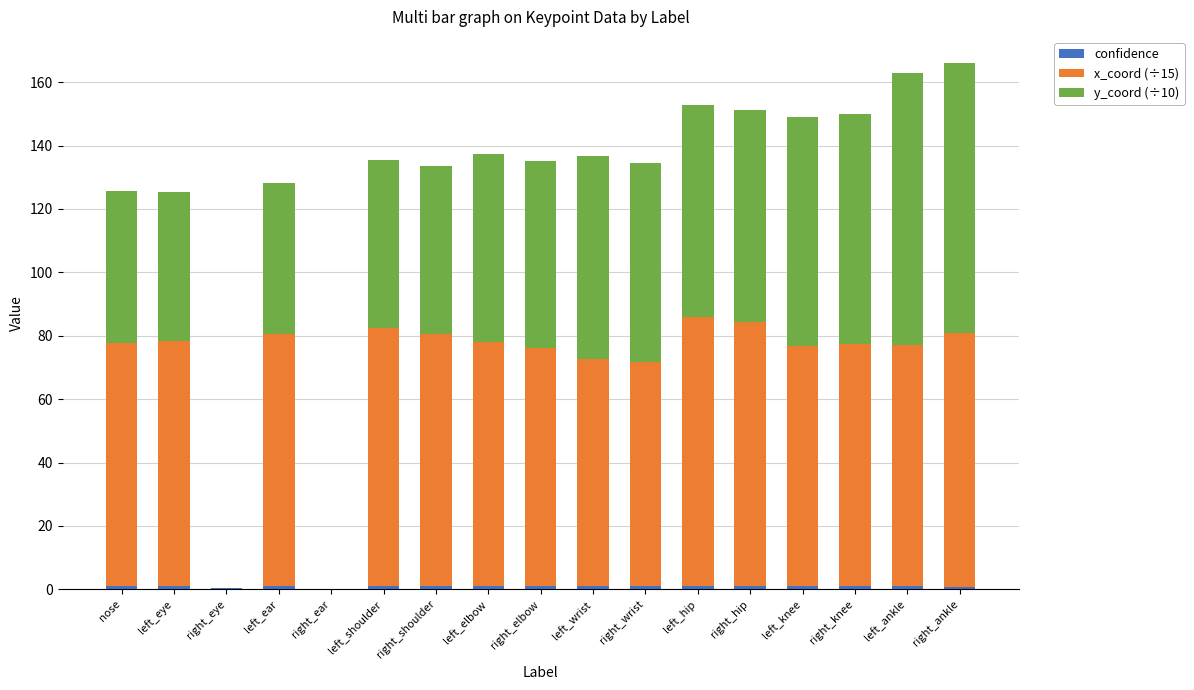

List the labels in order of y_coord (÷10) value, largest first.

left_ankle, right_ankle, left_knee, right_knee, left_hip, right_hip, left_wrist, right_wrist, left_elbow, right_elbow, right_shoulder, left_shoulder, nose, left_ear, left_eye, right_eye, right_ear